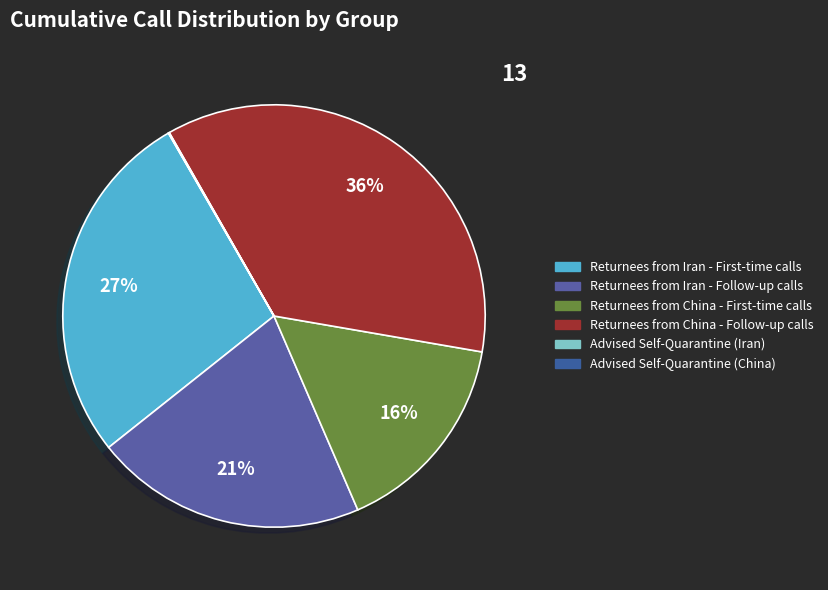

Which category has the biggest portion of the pie?

Returnees from China - Follow-up calls